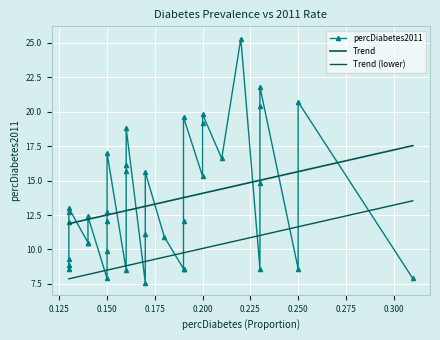

Rank the categories by value from lowest to highest.

18, 0, 24, 23, 2, 4, 12, 15, 36, 35, 32, 25, 29, 30, 16, 19, 37, 14, 26, 31, 28, 34, 33, 3, 10, 17, 22, 21, 8, 27, 20, 11, 13, 9, 6, 1, 5, 7